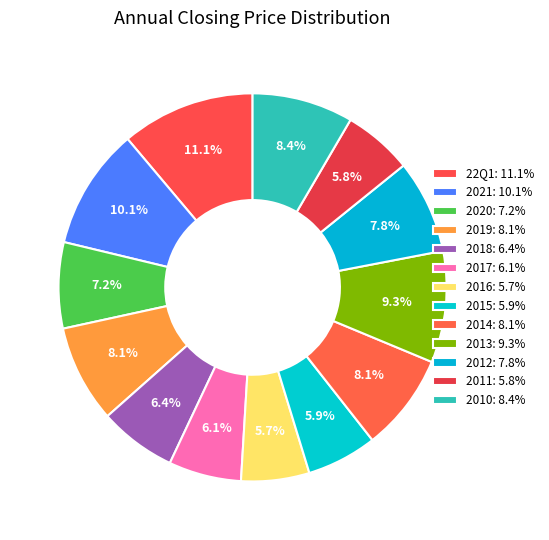

To the nearest percent, what is the average slice percentage?

8%